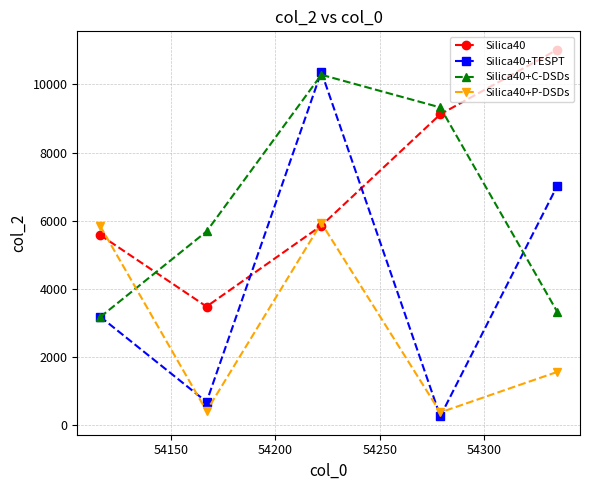

At how many categories does at least one series exceed 2845?

5